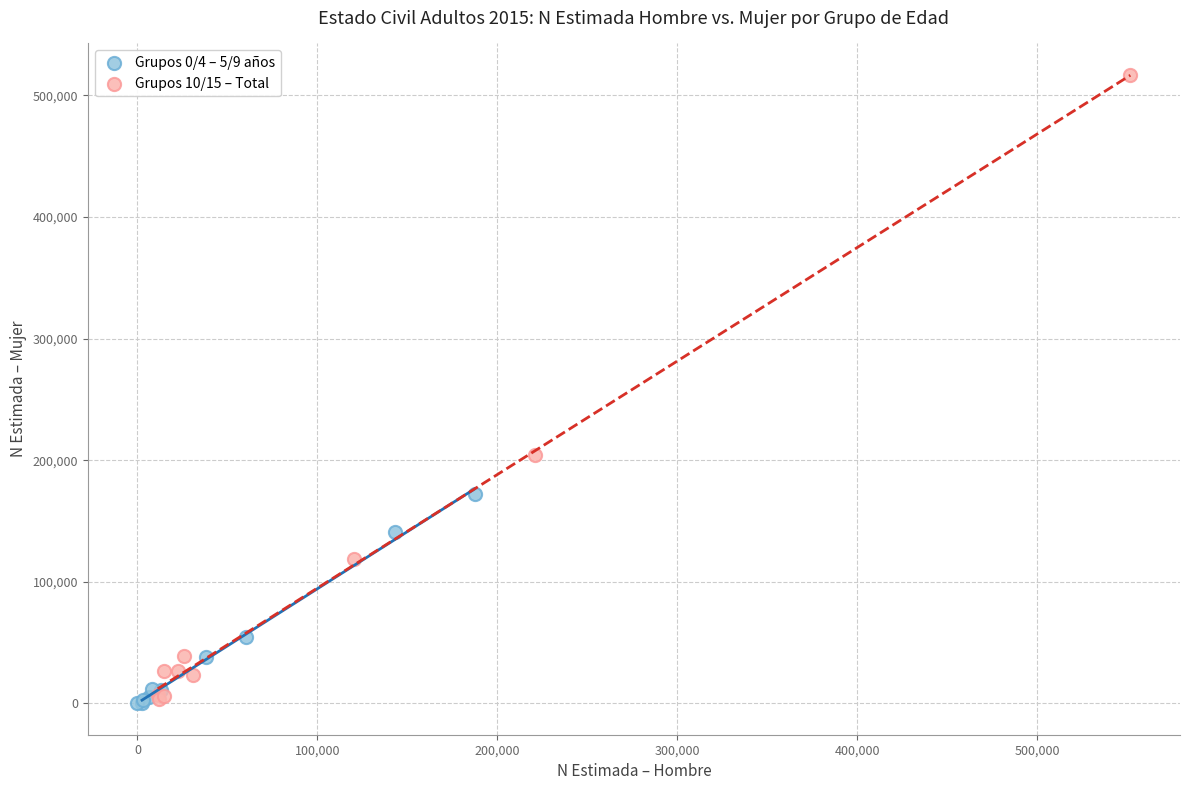

Which series reaches the maximum Y coordinate?

Grupos 10/15 – Total